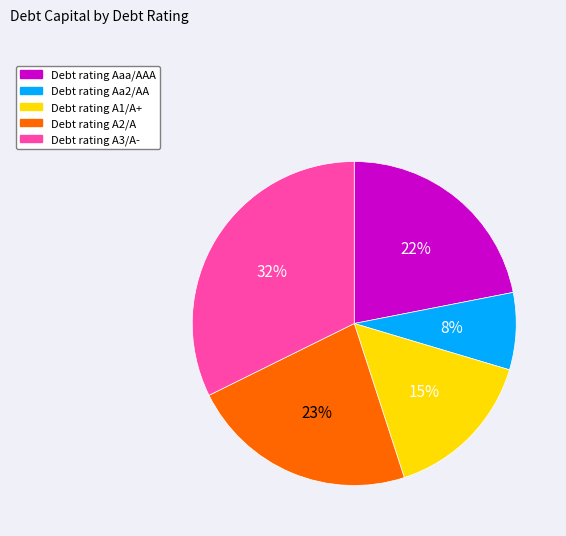

To the nearest percent, what is the average slice percentage?

20%